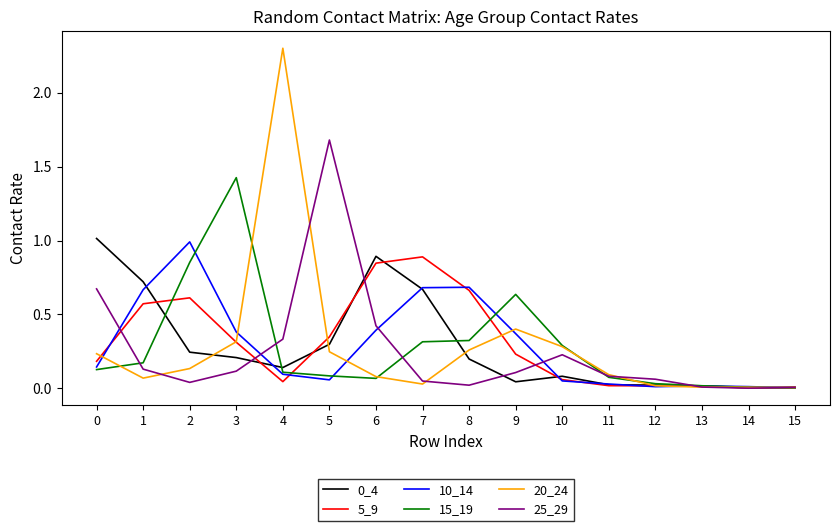

How many categories are shown in the chart?

16